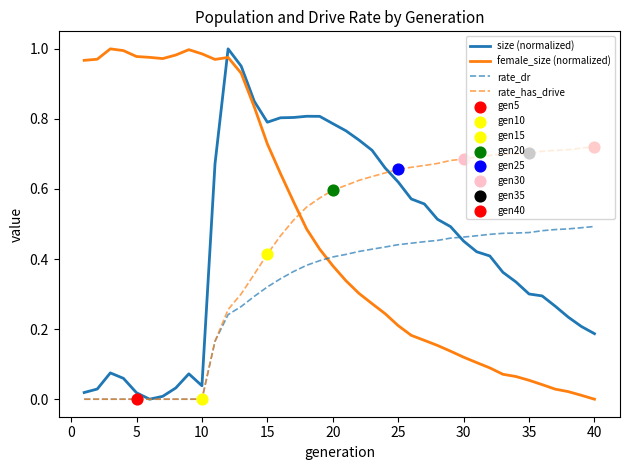

True or false: rate_has_drive and female_size (normalized) intersect in this chart.

True